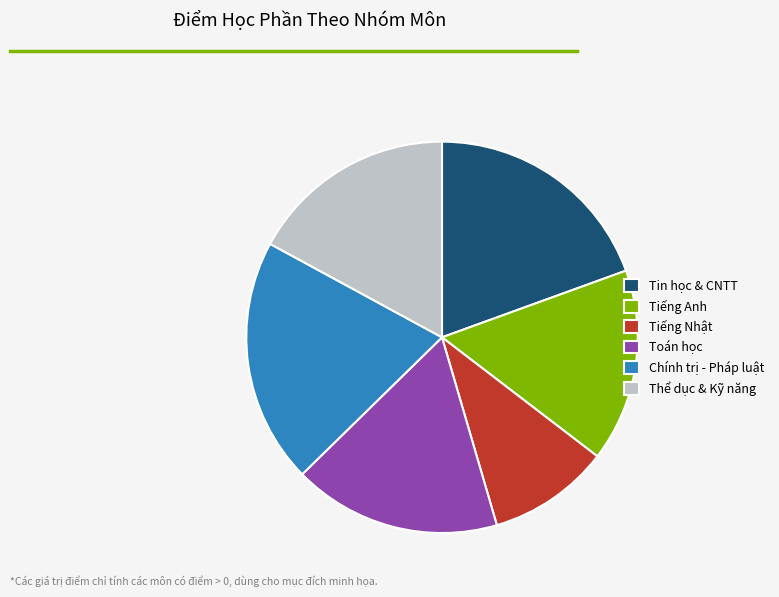

The Thể dục & Kỹ năng slice represents 17% of the pie. True or false?

True